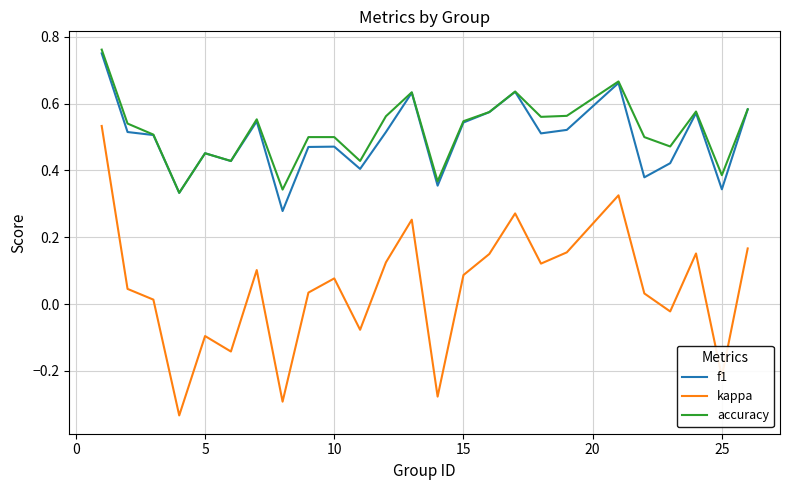

True or false: kappa and f1 intersect in this chart.

False